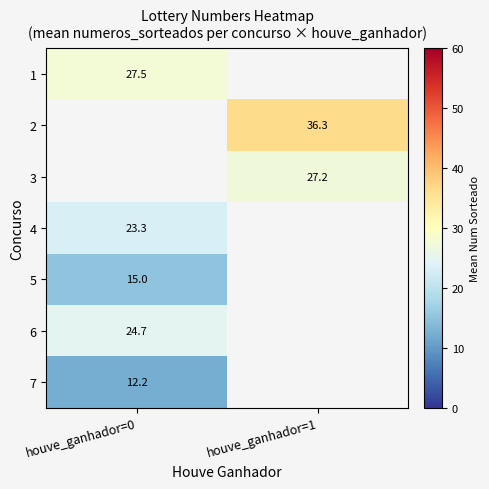

At how many categories does at least one series exceed 30?

1